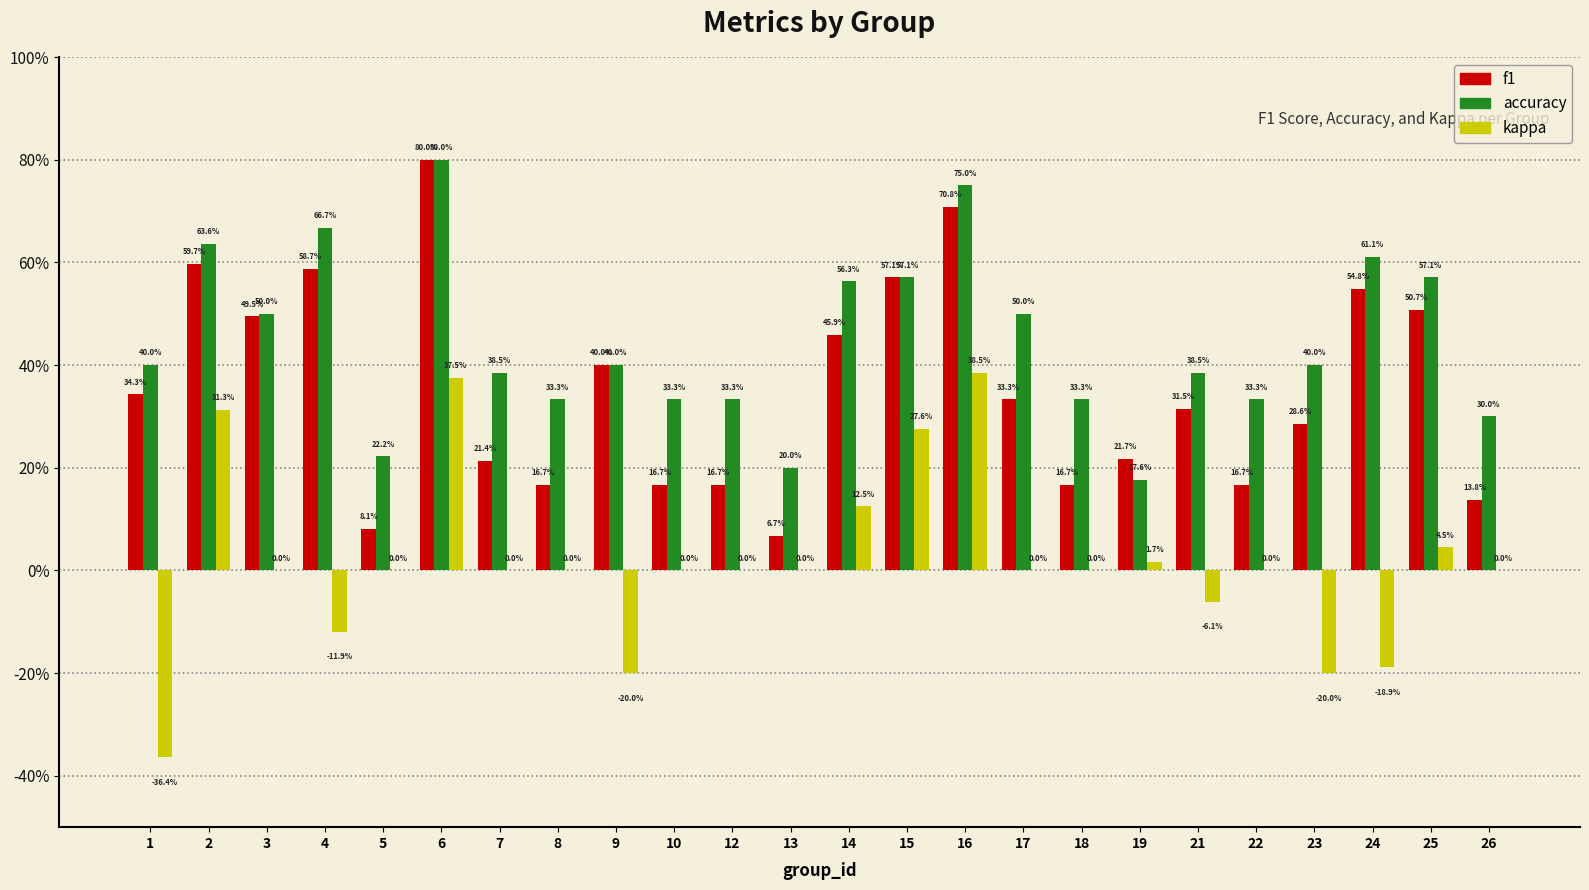

At which label is kappa closest to 0?

3